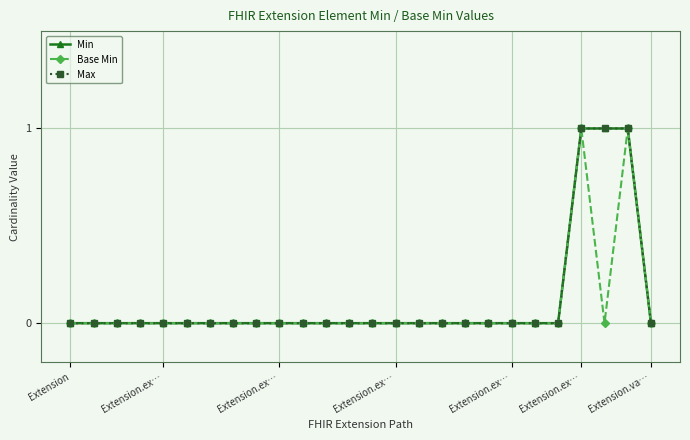

Does the chart have visible grid lines?

Yes